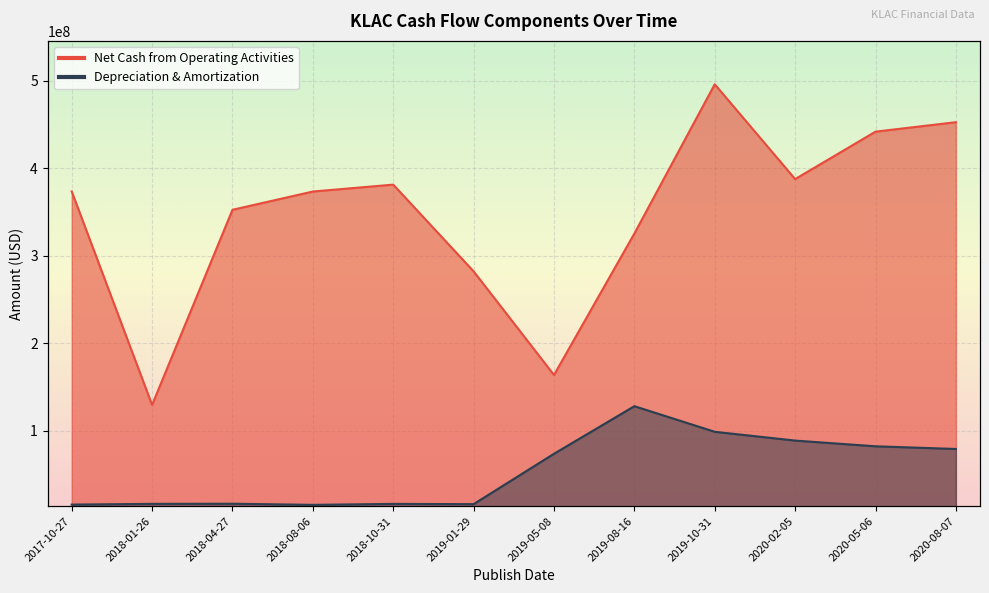

Which series has the largest range (max minus min)?

Net Cash from Operating Activities